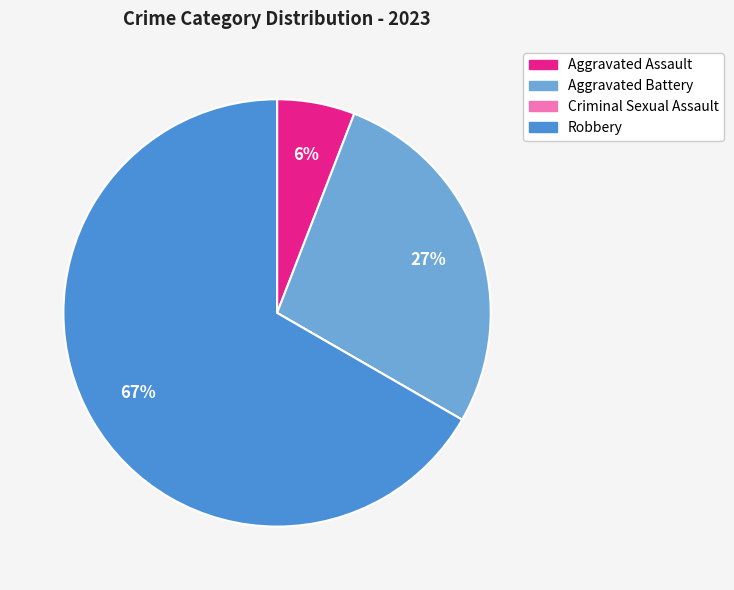

The Aggravated Battery slice represents 18% of the pie. True or false?

False